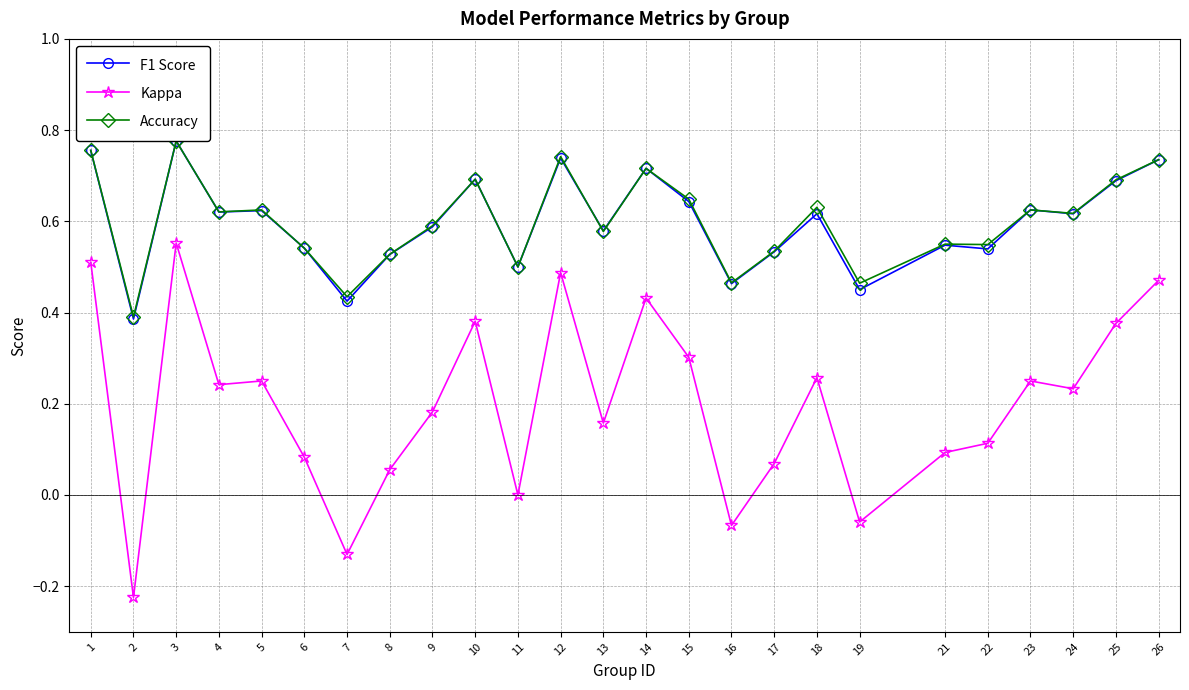

After their last crossing, which series has the higher values: F1 Score or Accuracy?

Accuracy